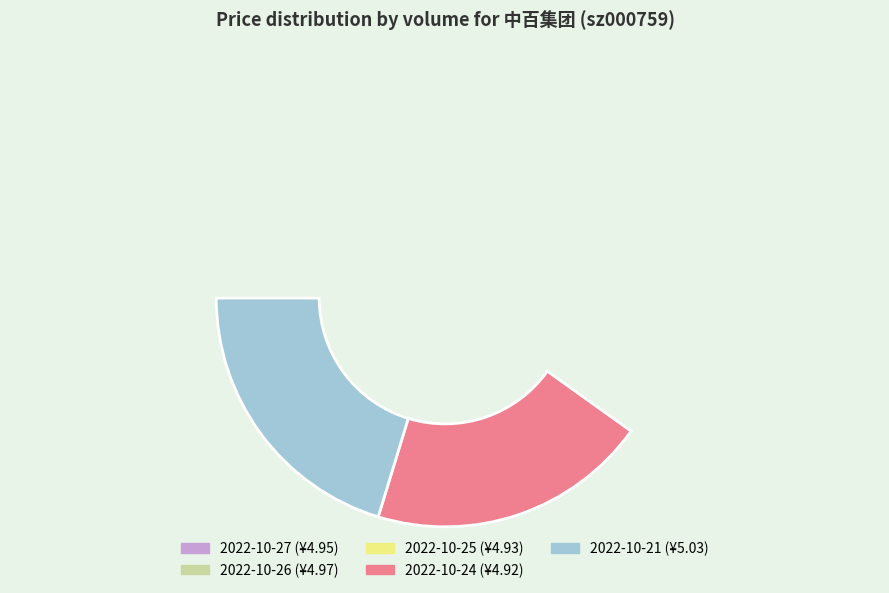

Is it true that 179203 is 20% of the pie?

True